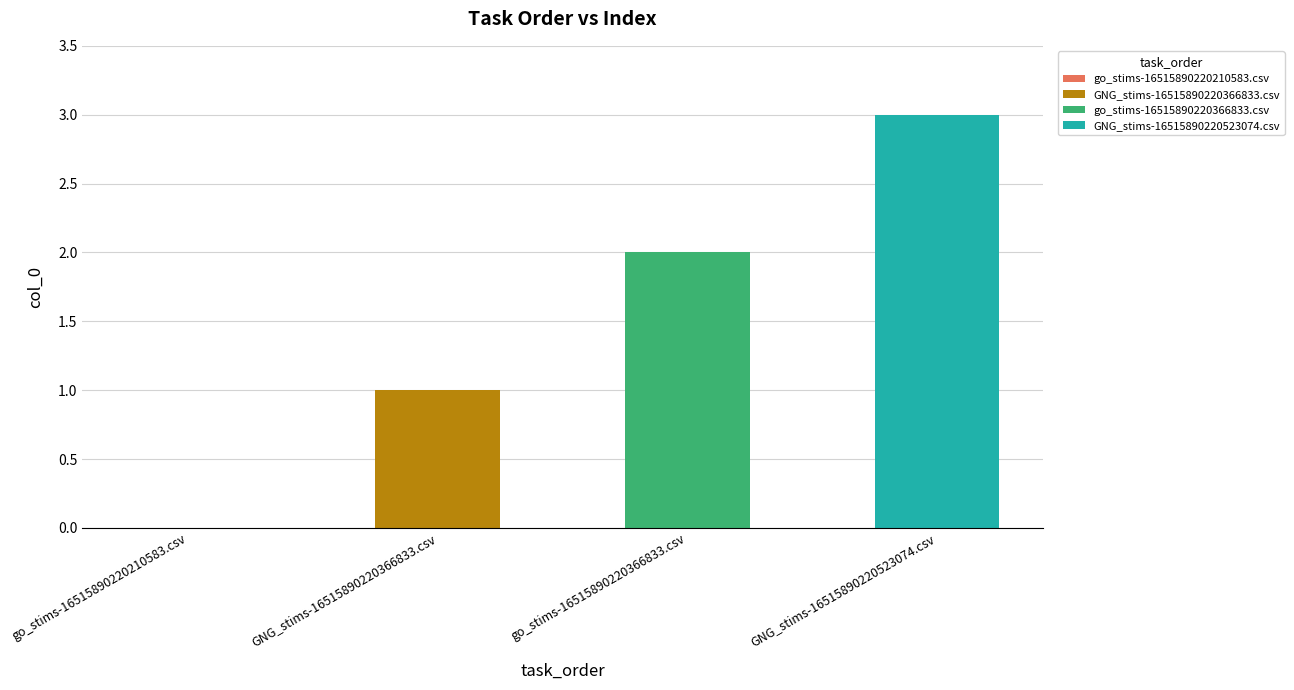

Reading left to right, list all the values displayed in this chart.

0	1	2	3